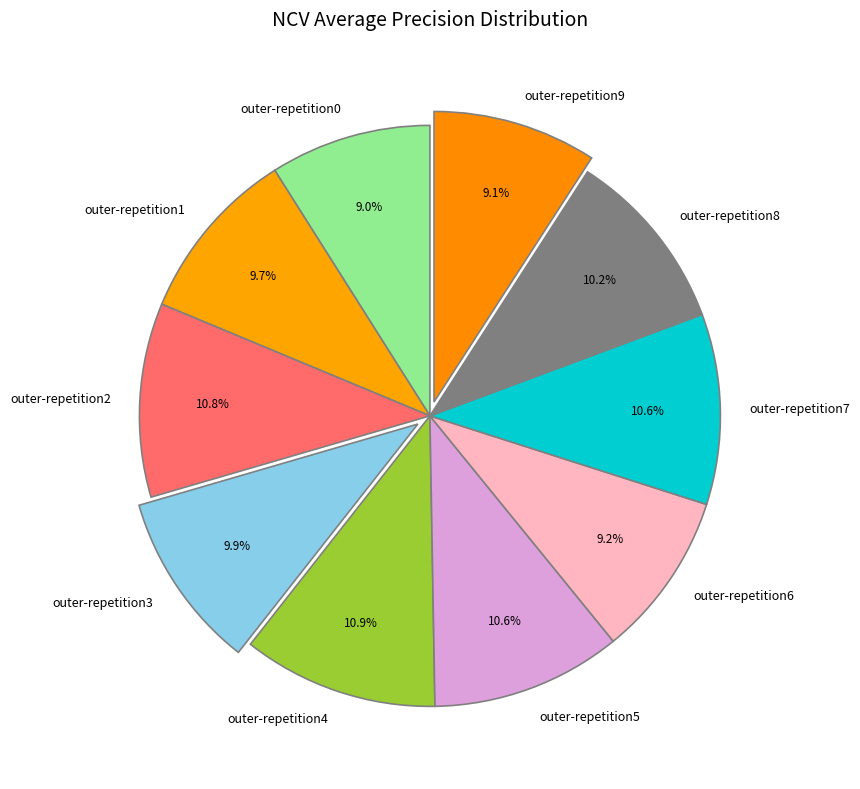

What portion of the pie excludes outer-repetition4?

89.1%